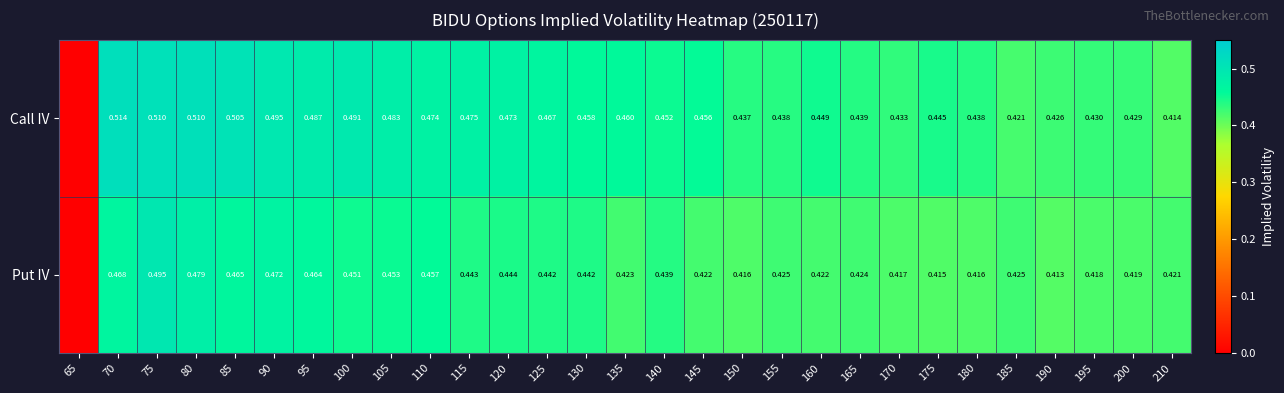

Which series changed the most between 125 and 185?

Call IV